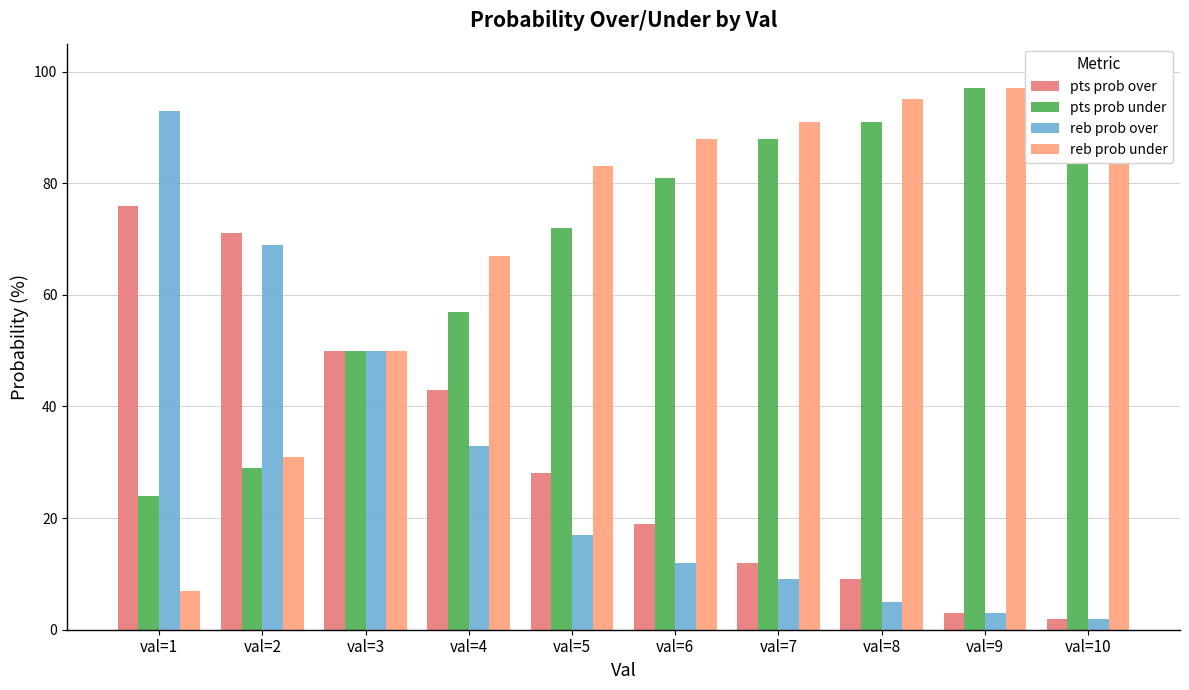

What is the value of the reb prob under bar at the 3rd from the left?

50